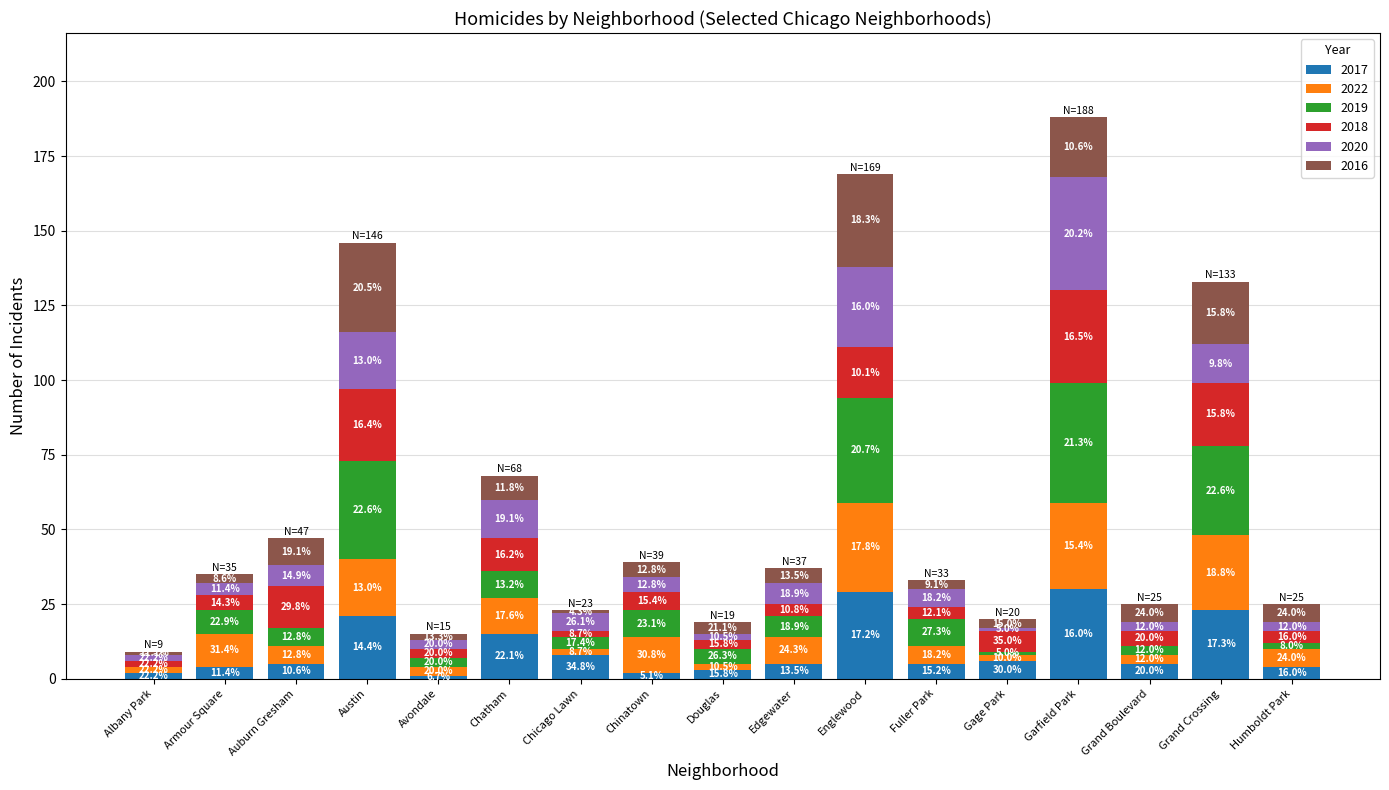

Are the bars horizontal?

No